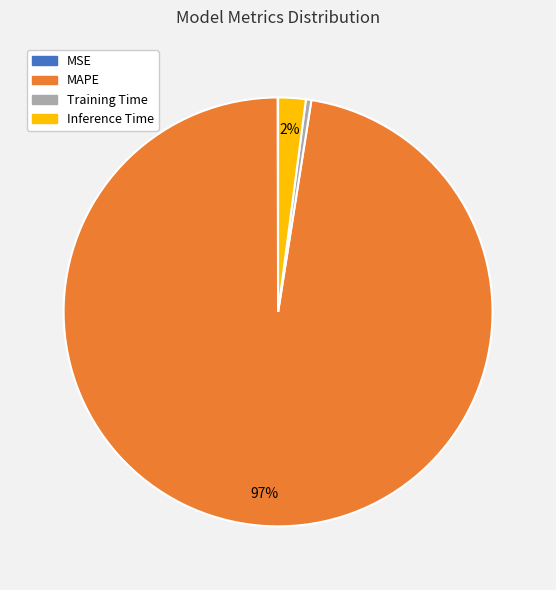

To the nearest percent, what is the average slice percentage?

25%